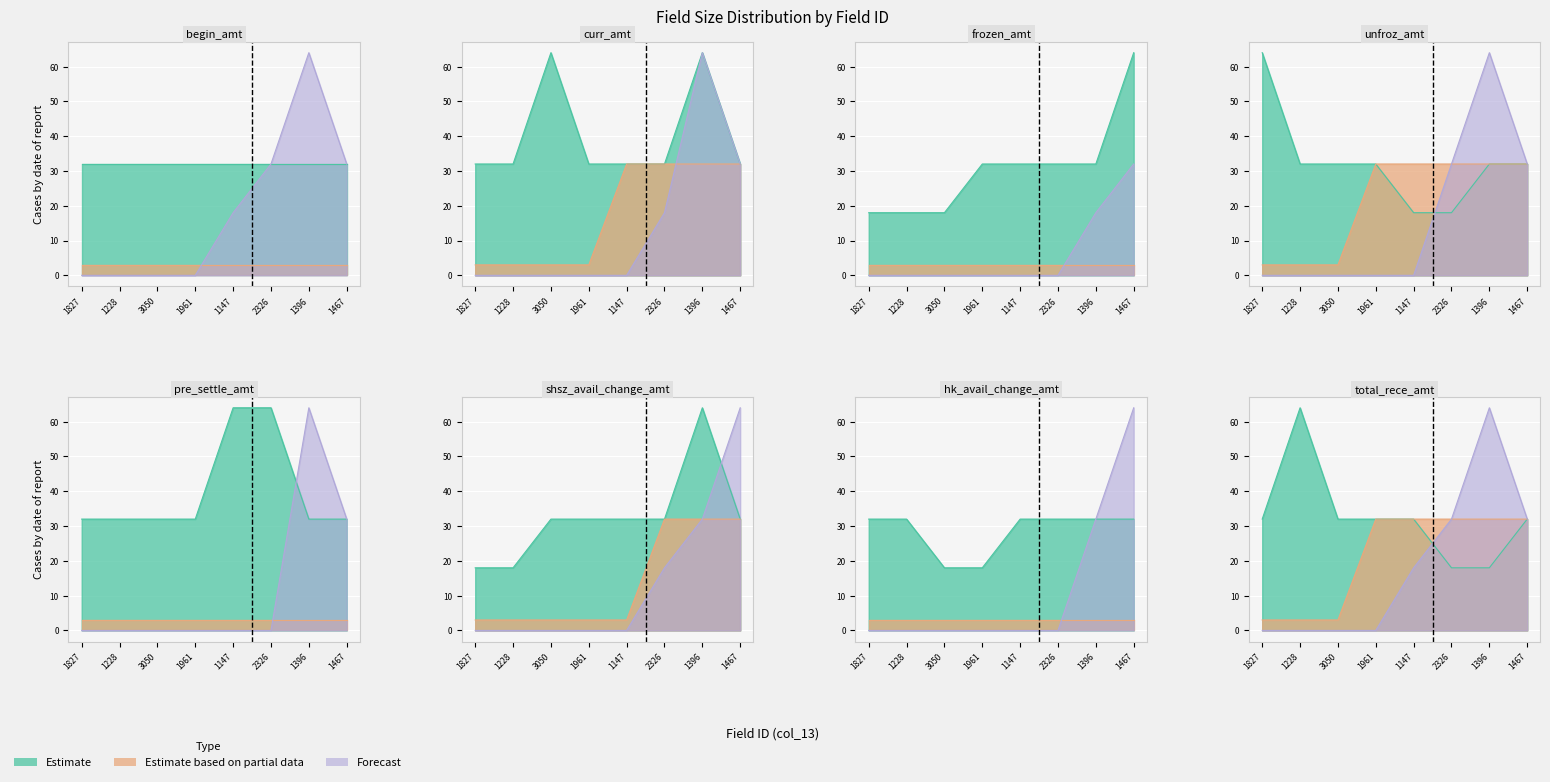

Between 1355 and 1666, which series saw the biggest shift?

Estimate